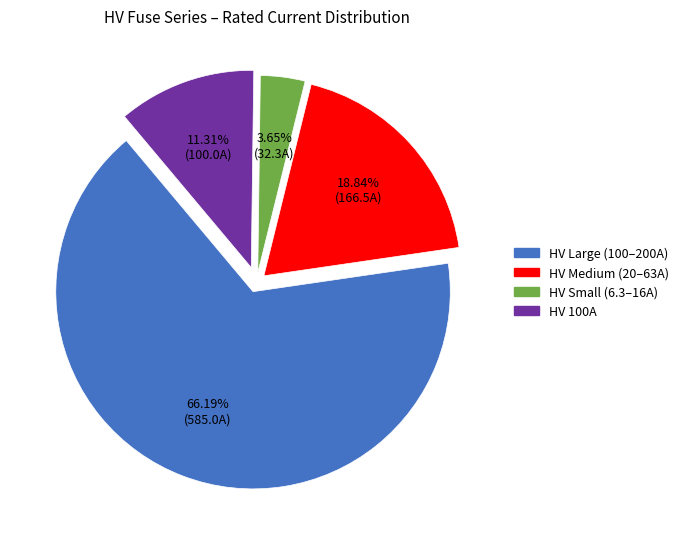

Rank the categories by value from highest to lowest.

HV Large (100–200A), HV Medium (20–63A), HV 100A, HV Small (6.3–16A)